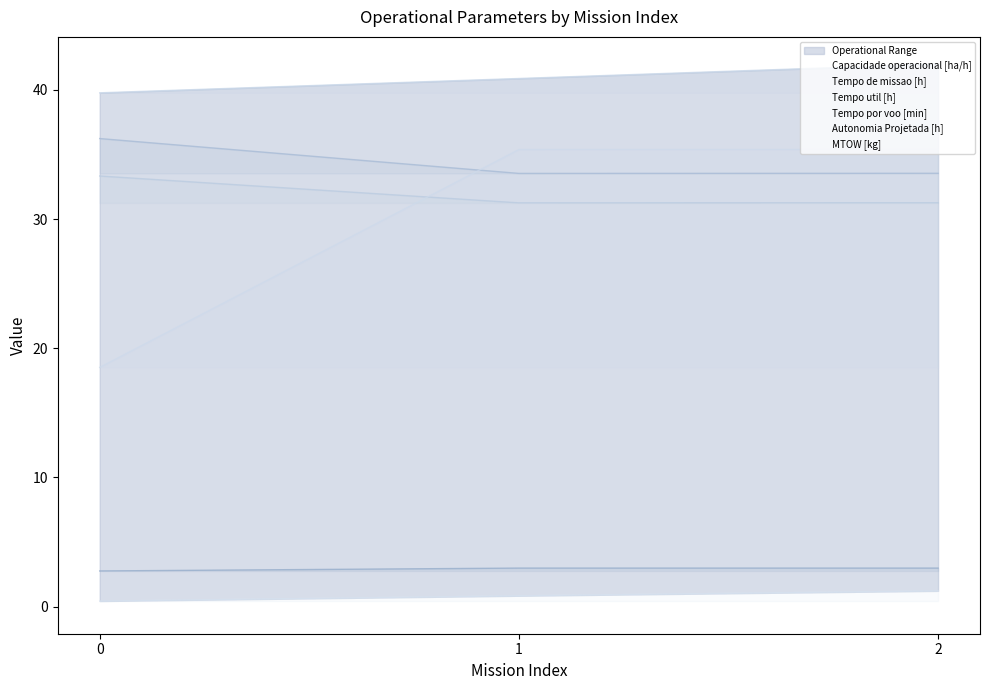

How many lines are shown in the chart?

6